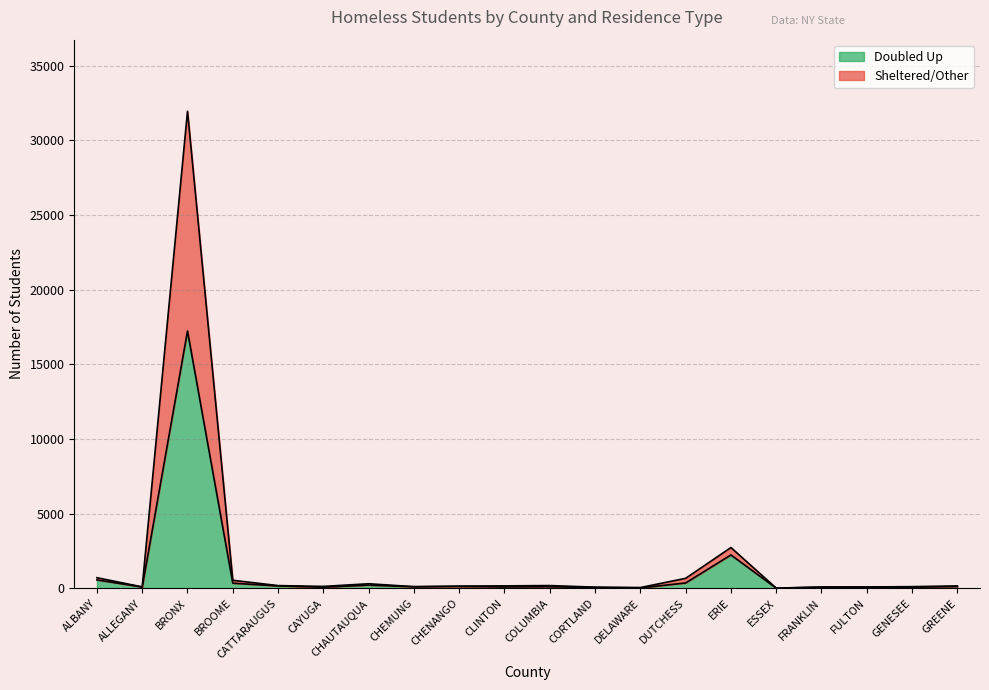

True or false: Total by Primary Nighttime Residence and Total by Grade cross at least once.

False